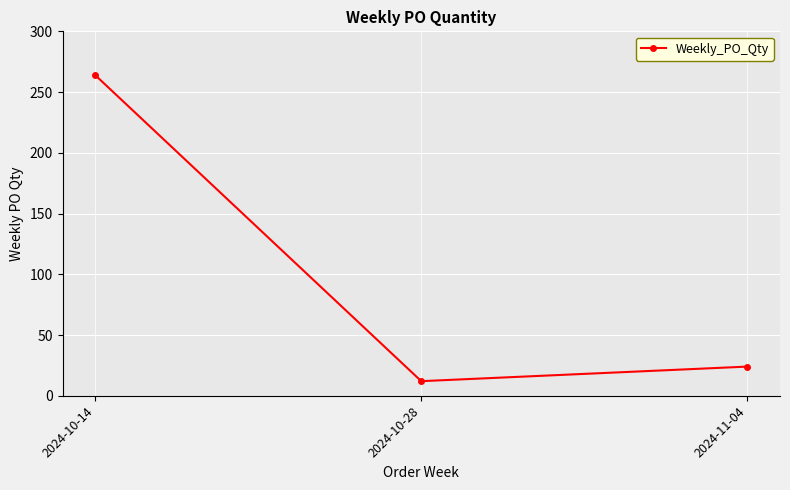

How many data points are less than 24?

1